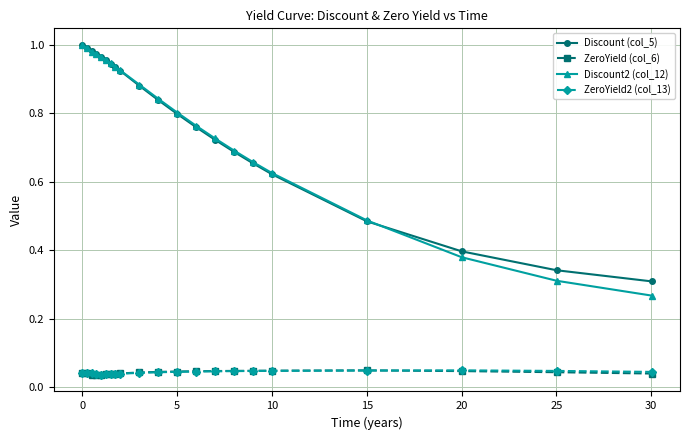

At how many categories does at least one series exceed 0?

21